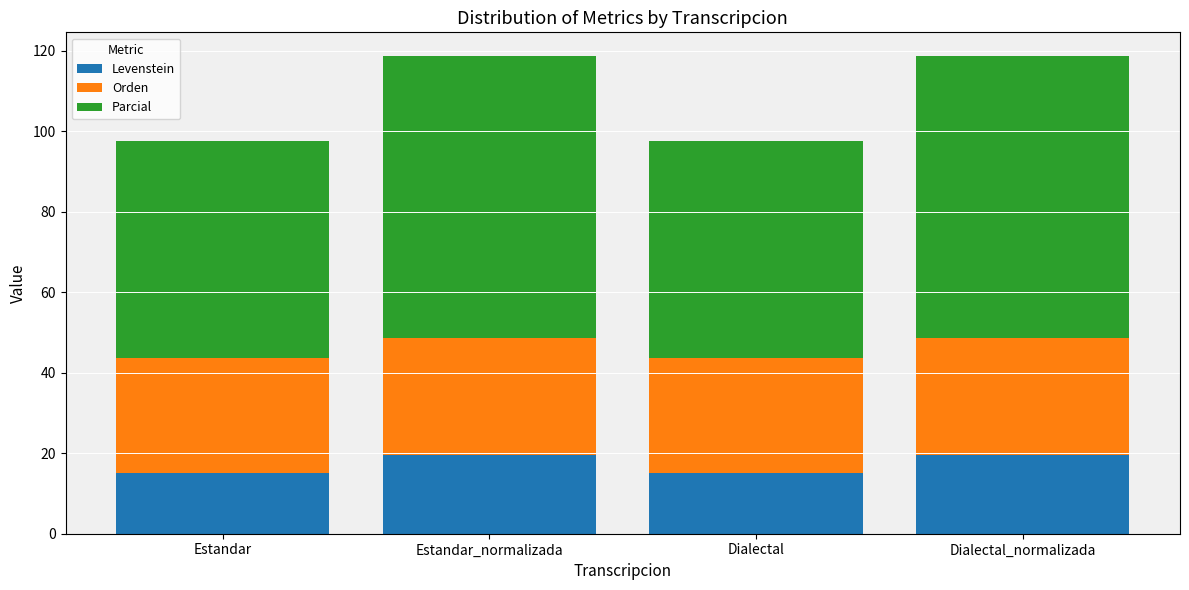

What is the total value across all series at Estandar?

97.5